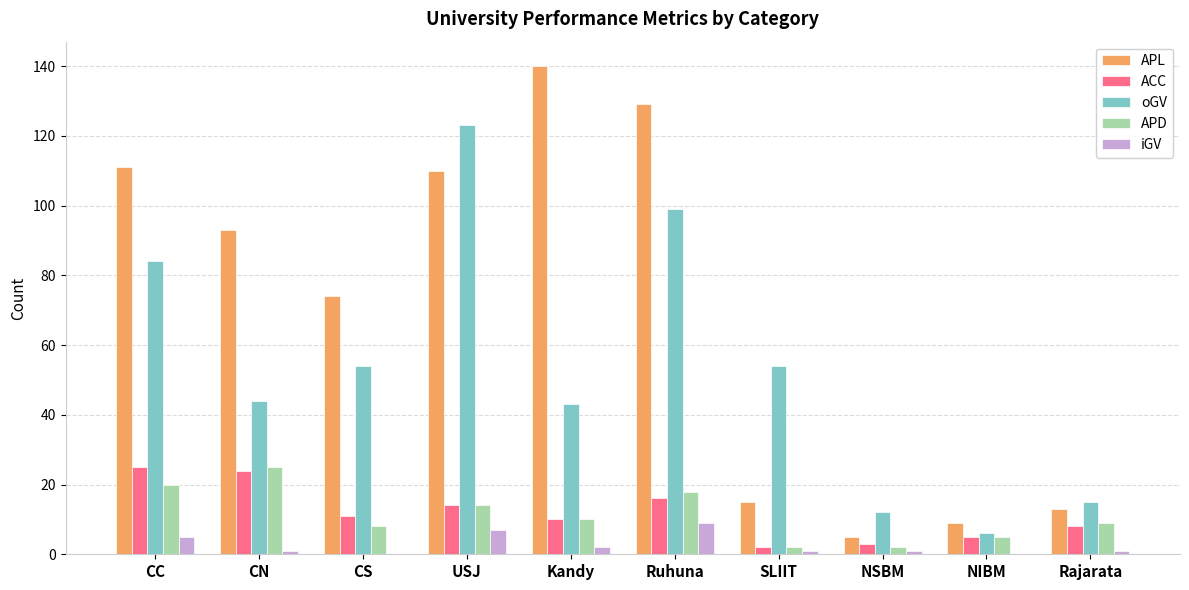

Which series has the largest total across all categories?

APL